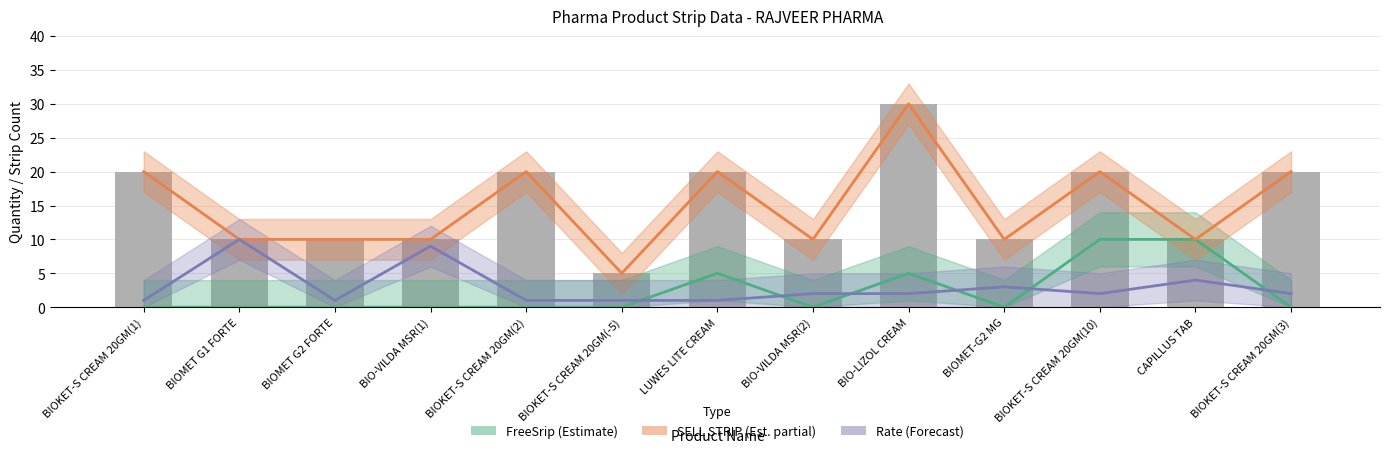

What is the label of the 13th bar from the left?

BIOKET-S CREAM 20GM(3)